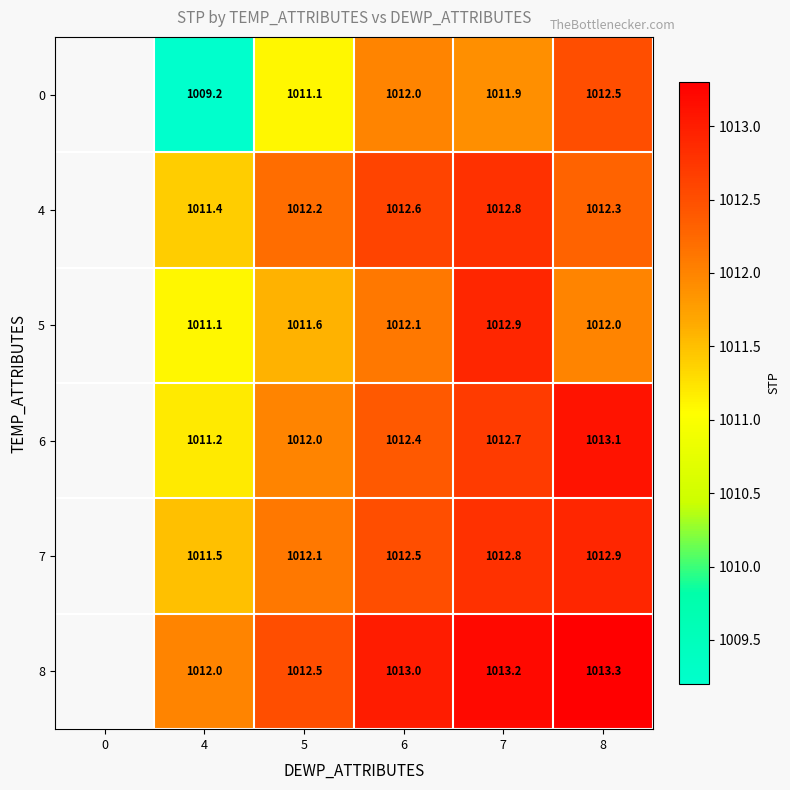

What is the greatest value displayed?

1013.3